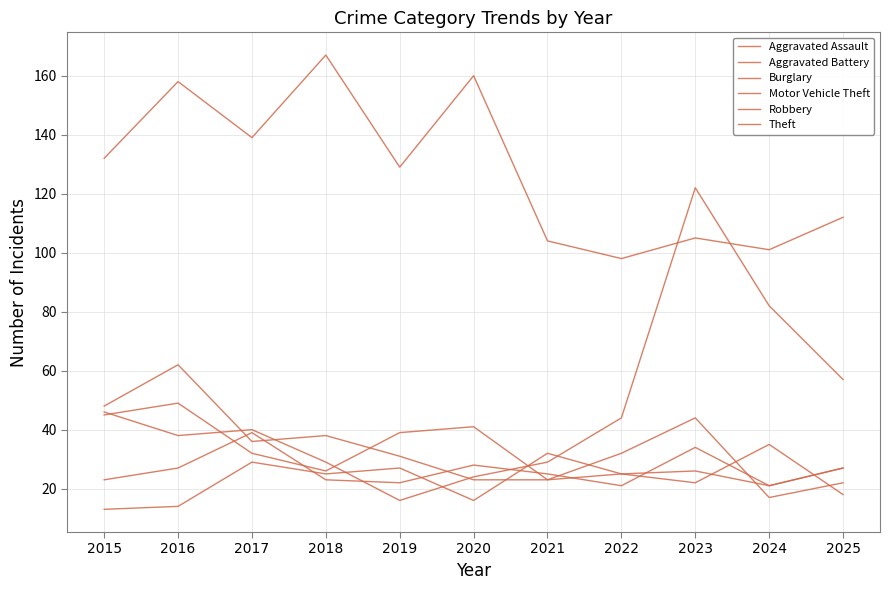

What is the difference between the maximum and minimum values in the Robbery series?

41